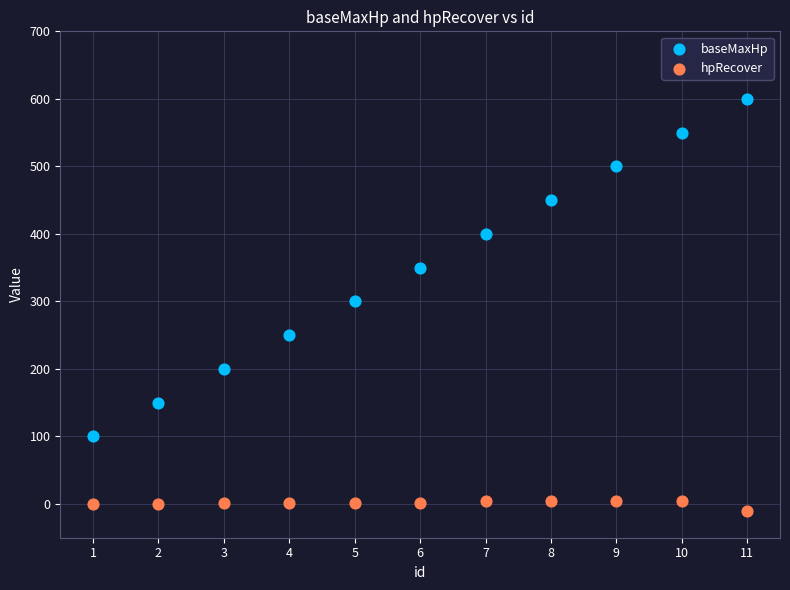

Across all data points, what is the range of Y values (max minus min)?

610